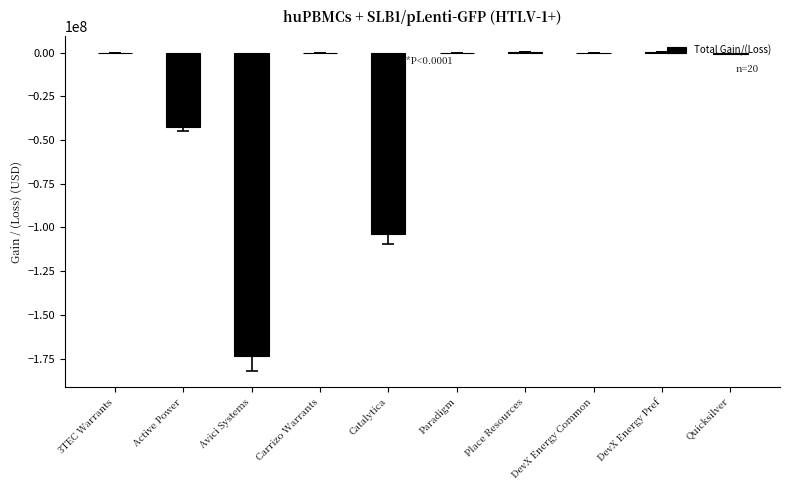

Which has a higher value, Avici Systems or Paradigm?

Paradigm